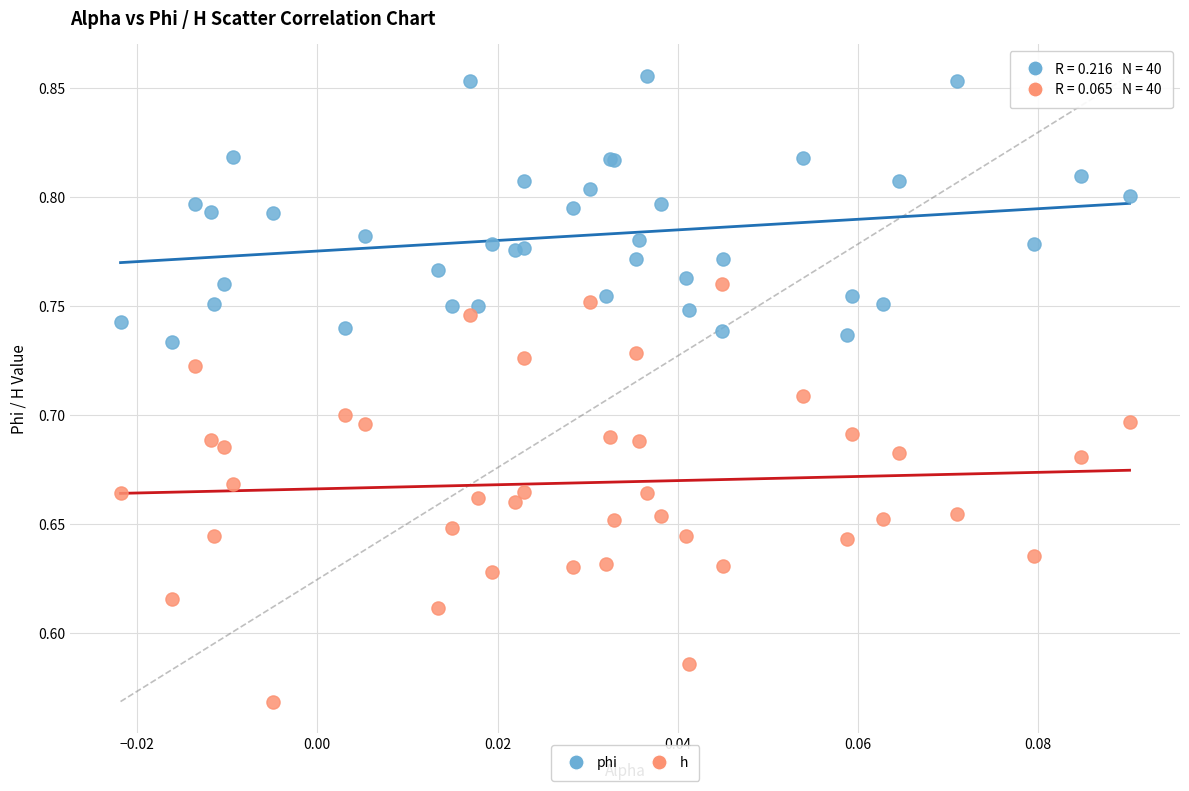

Which series has the widest spread of Y values?

h